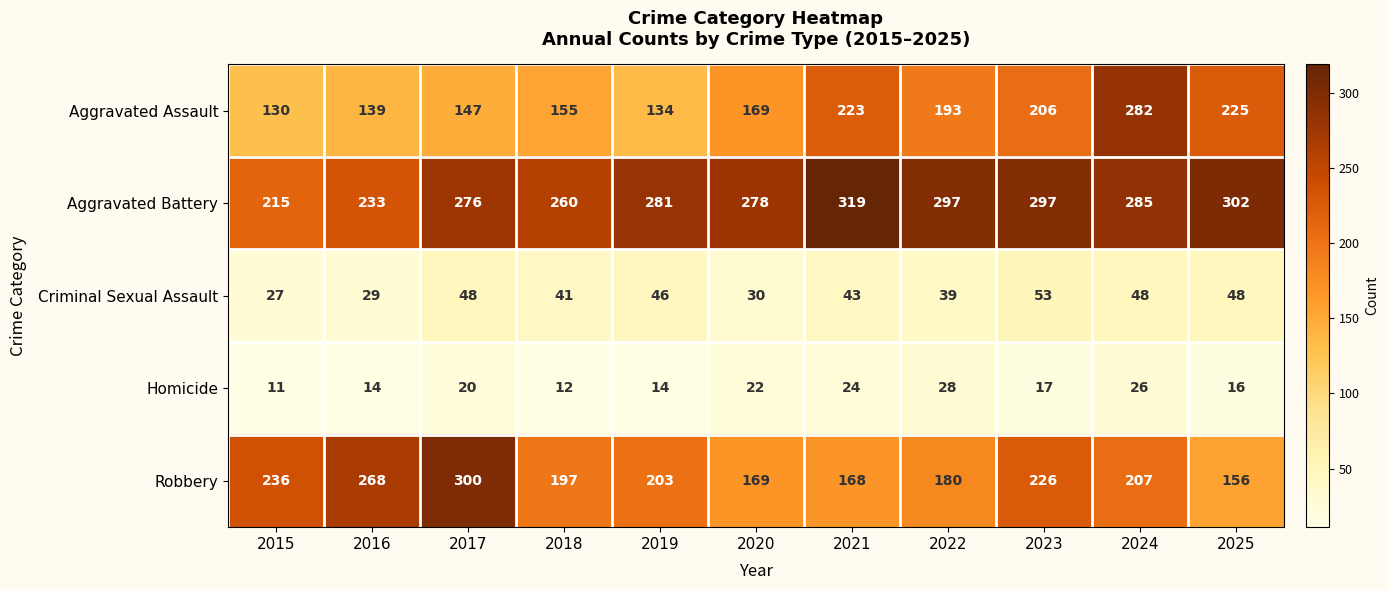

Which series changed the most between 2019 and 2025?

Aggravated Assault